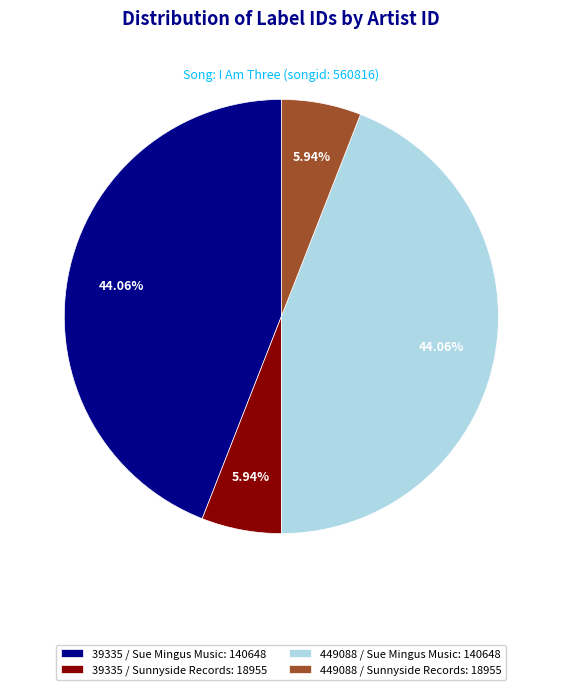

To the nearest percent, what portion does 449088 / Sue Mingus Music represent?

44%